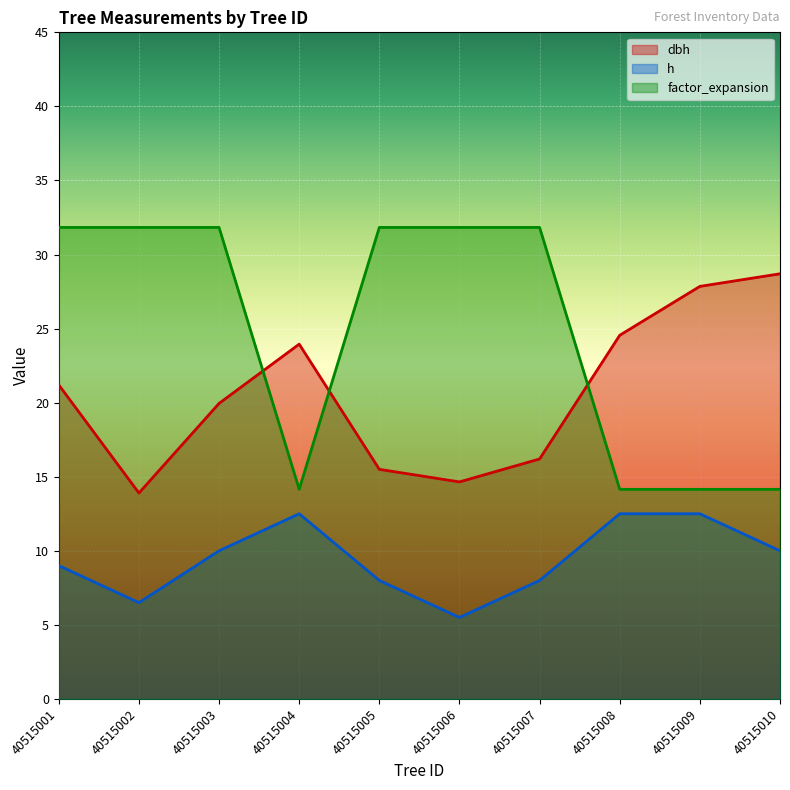

What is the total value across all series at 40515001?

62.0